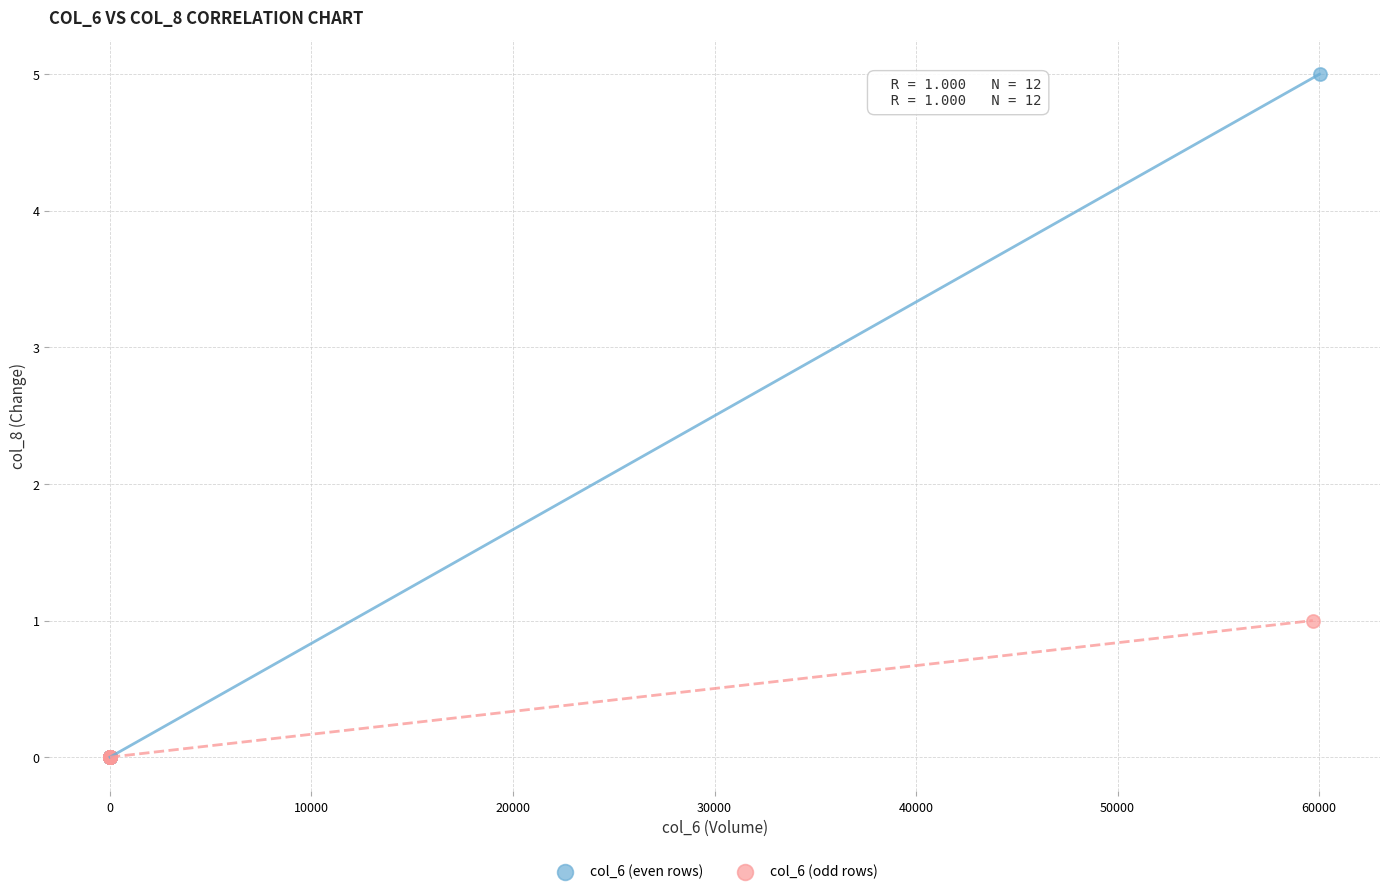

Which series reaches the maximum Y coordinate?

col_6 (even rows)